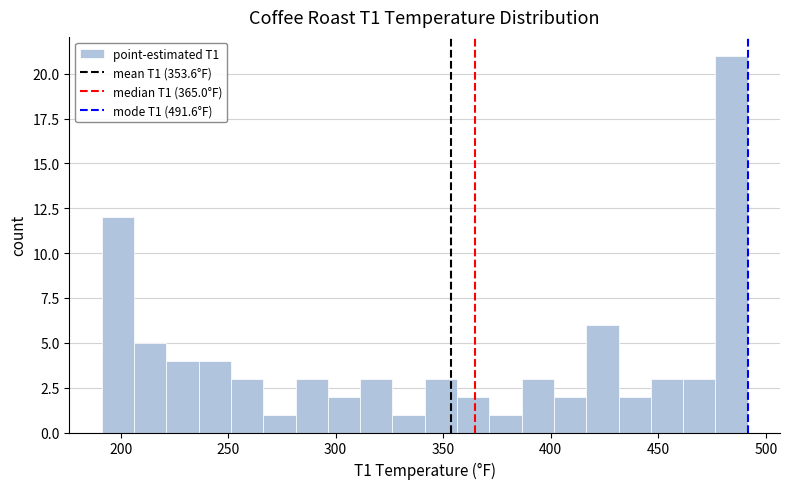

Read against the x-axis, roughly where is the centre of the tallest bar?

485